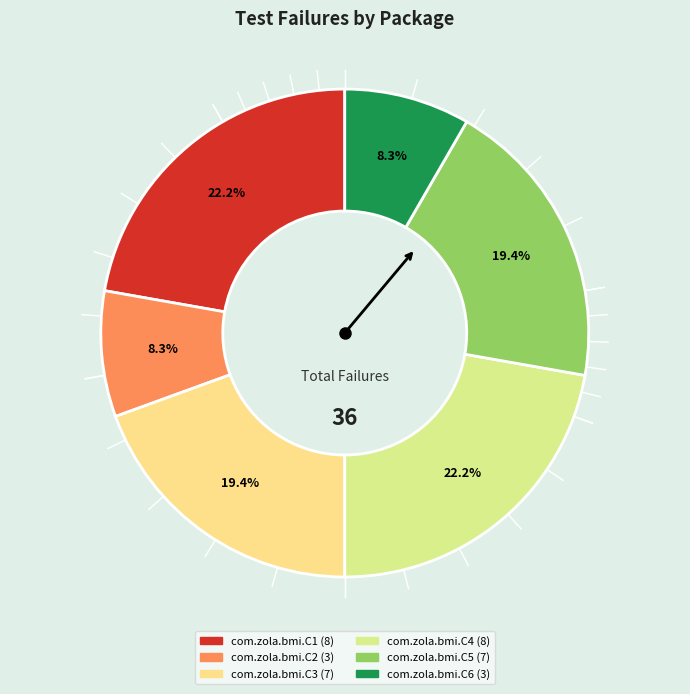

True or false: com.zola.bmi.C6 accounts for 8% of the total.

True